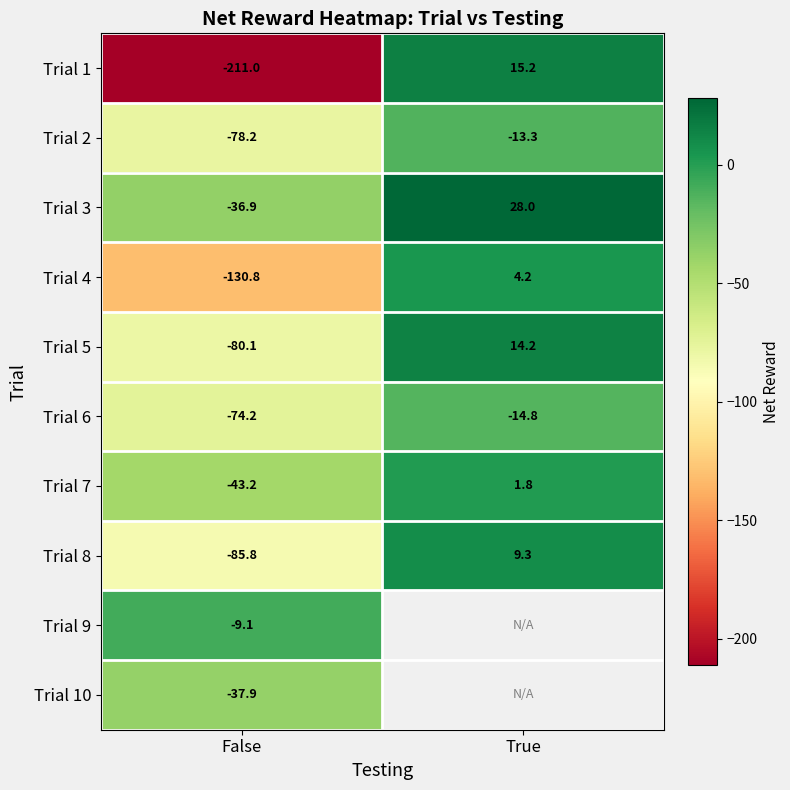

Which category has the lowest value in the Trial 5 series?

False